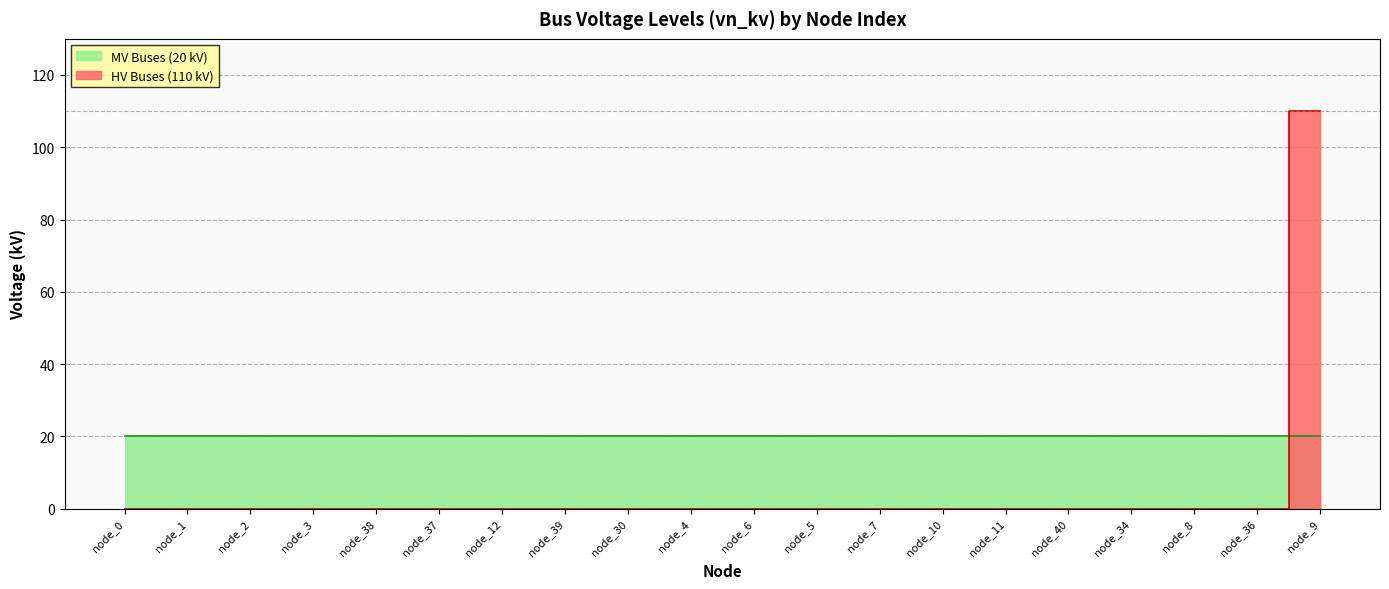

What is the sum of all values?

110